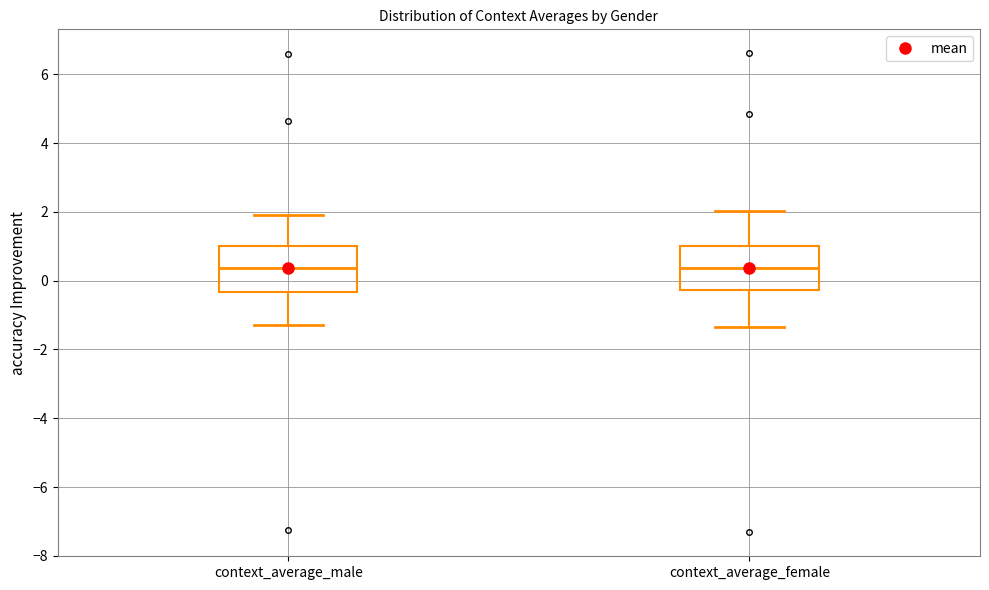

Reading left to right, read every box against the y-axis: the position of its median line, the range the box covers, and the ends of its whiskers. The values are not printed on the chart, so give them approximately, as read against the axis.

context_average_male: median 0.4, box -0.4 to 1.0, whiskers -1.2 to 2.0
context_average_female: median 0.4, box -0.2 to 1.0, whiskers -1.4 to 2.0